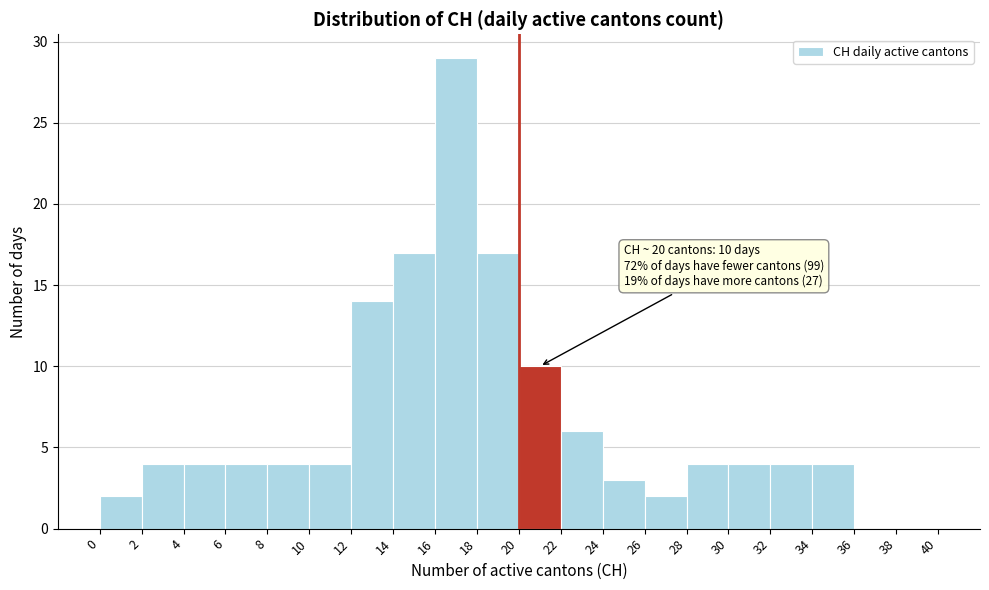

Which range on the x-axis has the tallest bar?

16 to 18